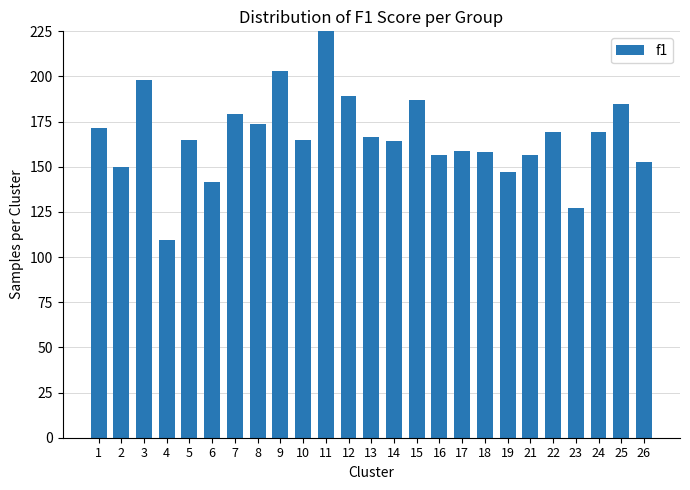

The chart shows a value of 158.2 at 18. True or false?

True